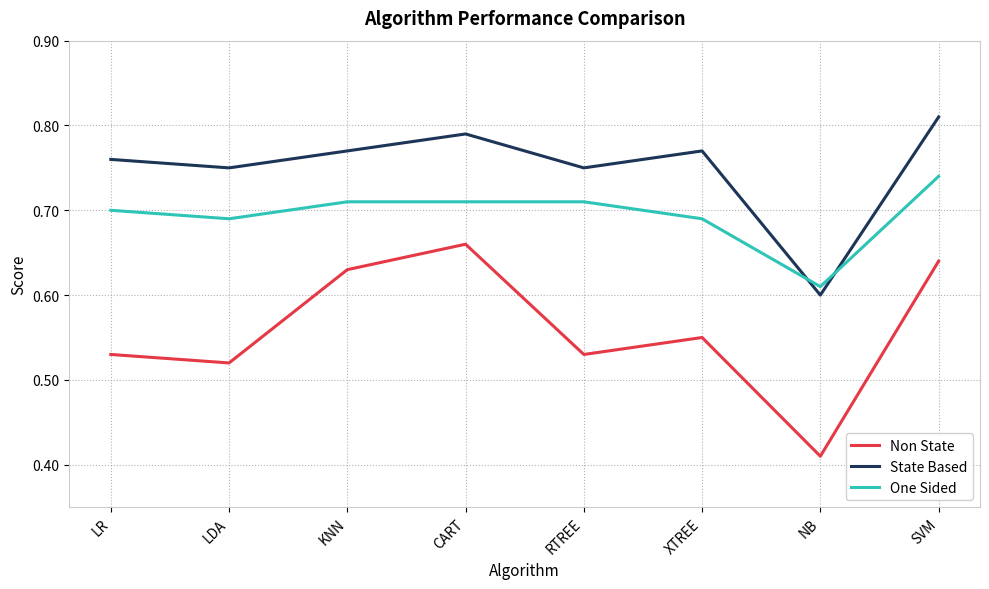

True or false: One Sided and Non State intersect in this chart.

False